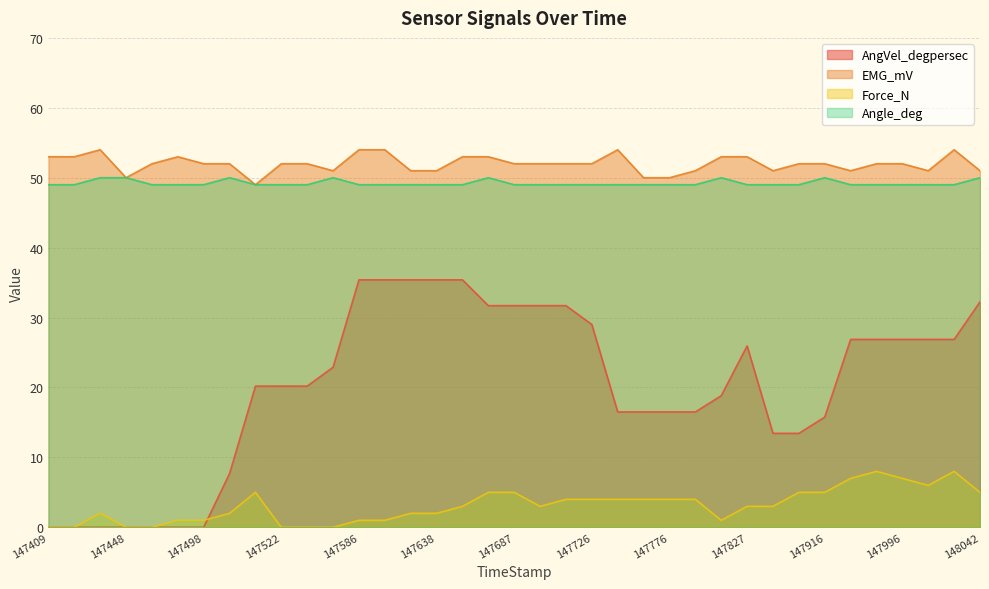

In Force_N, how many points are lower than both neighbors (excluding endpoints)?

3